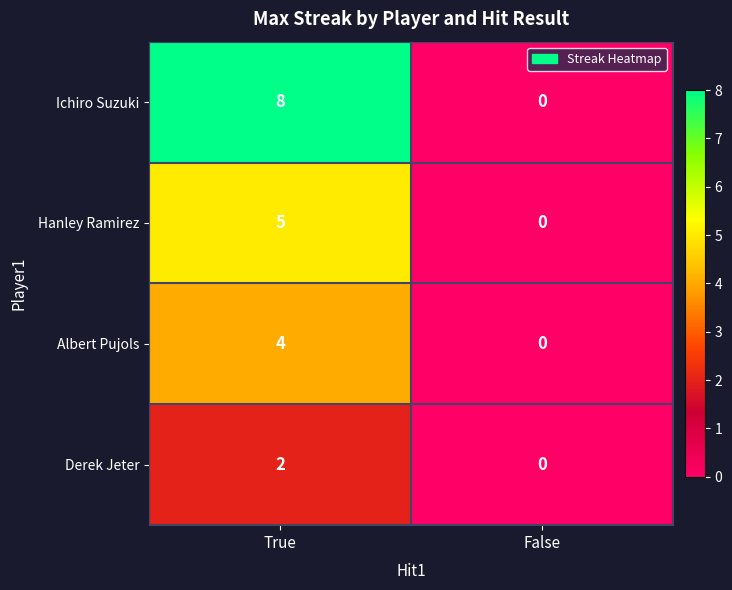

Which series has the widest spread of values?

Ichiro Suzuki